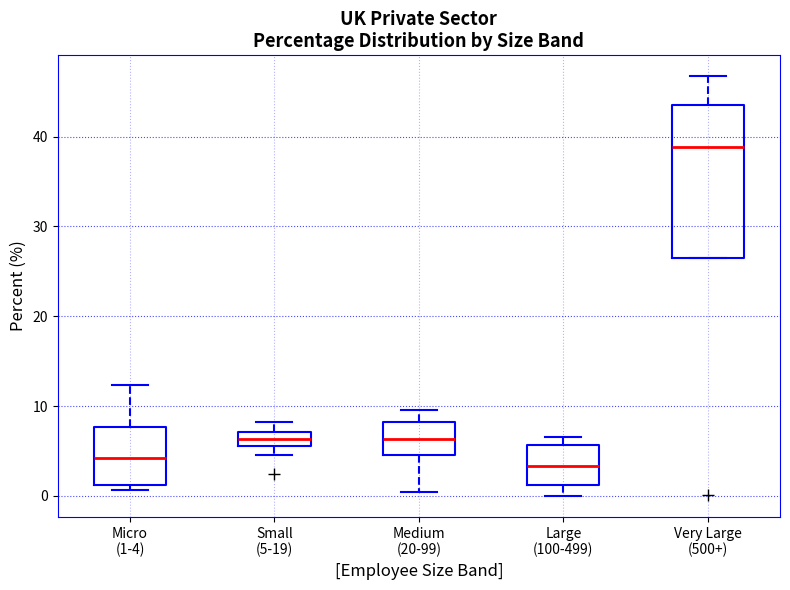

Where does the upper whisker of the box for Small (5-19) end on the y-axis? The values are not printed on the chart, so give them approximately, as read against the axis.

8